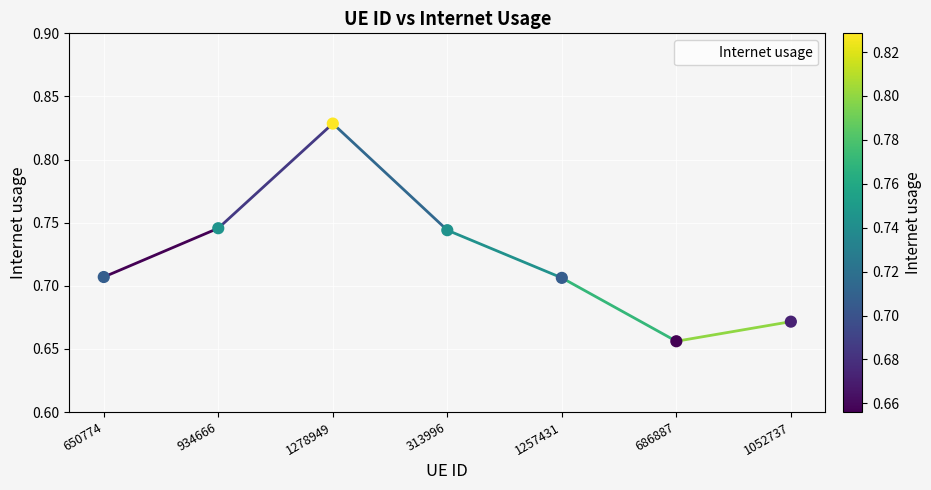

What is the change in value from 1257431 to 686887?

-0.1